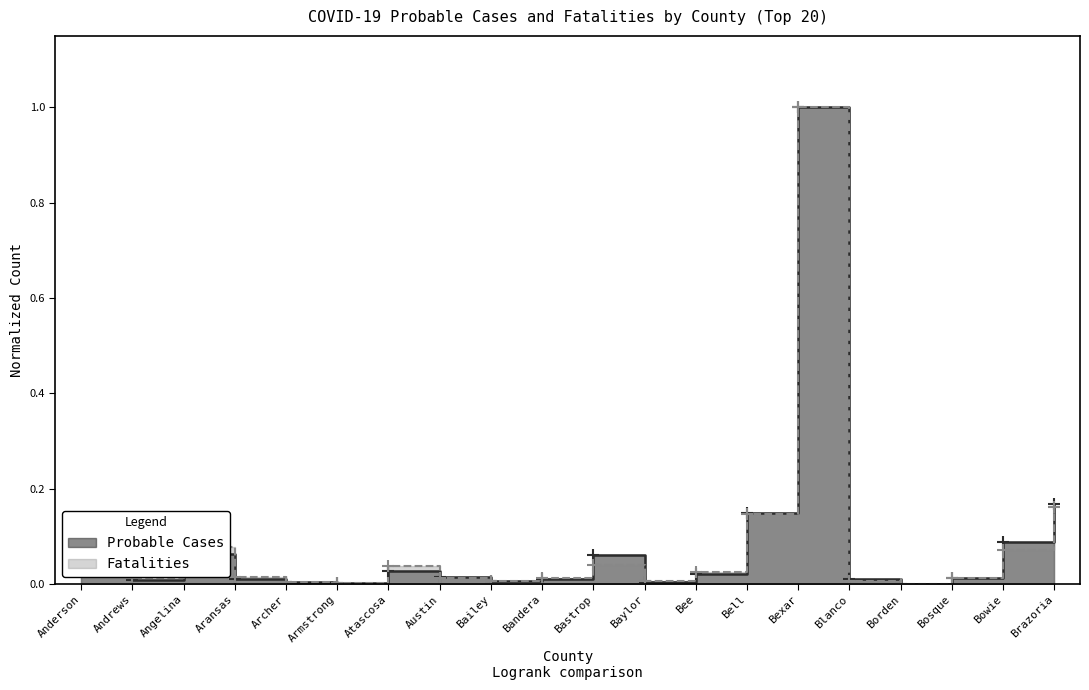

True or false: Probable Cases has more than 0 interior local peaks.

True